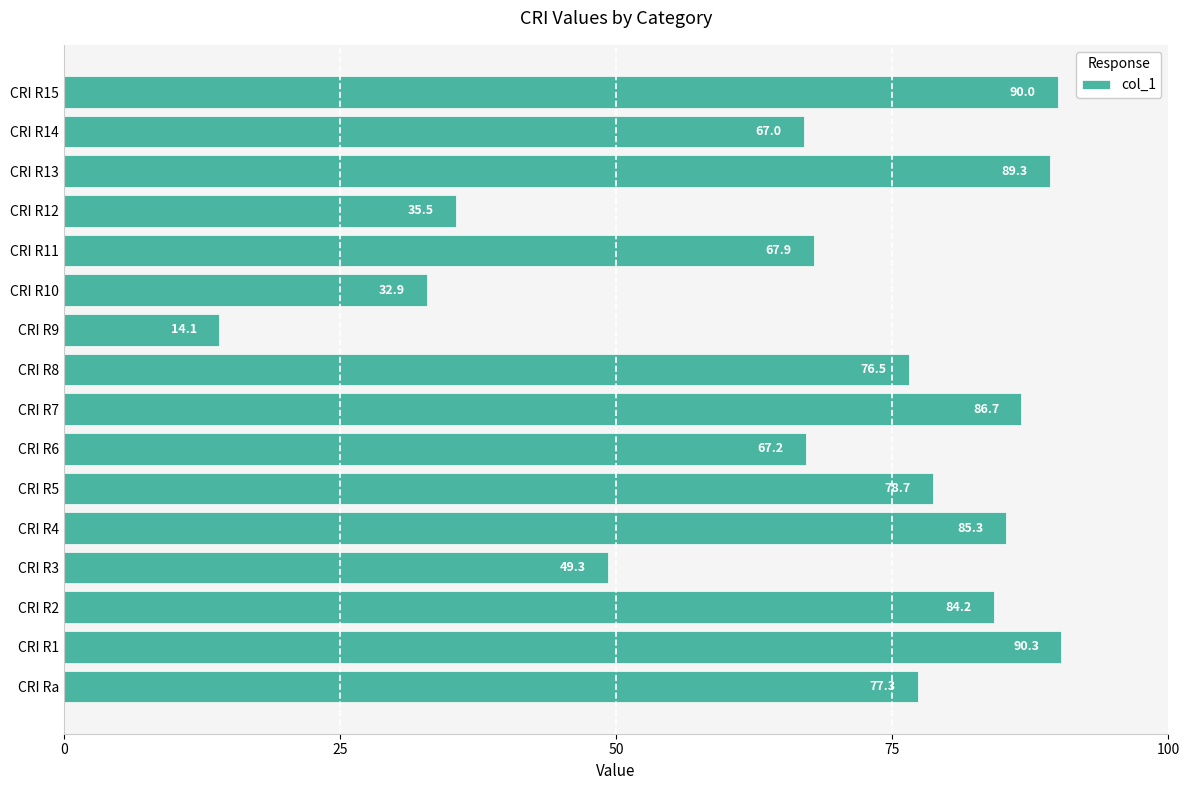

Rank the categories by value from highest to lowest.

CRI R1, CRI R15, CRI R13, CRI R7, CRI R4, CRI R2, CRI R5, CRI Ra, CRI R8, CRI R11, CRI R6, CRI R14, CRI R3, CRI R12, CRI R10, CRI R9